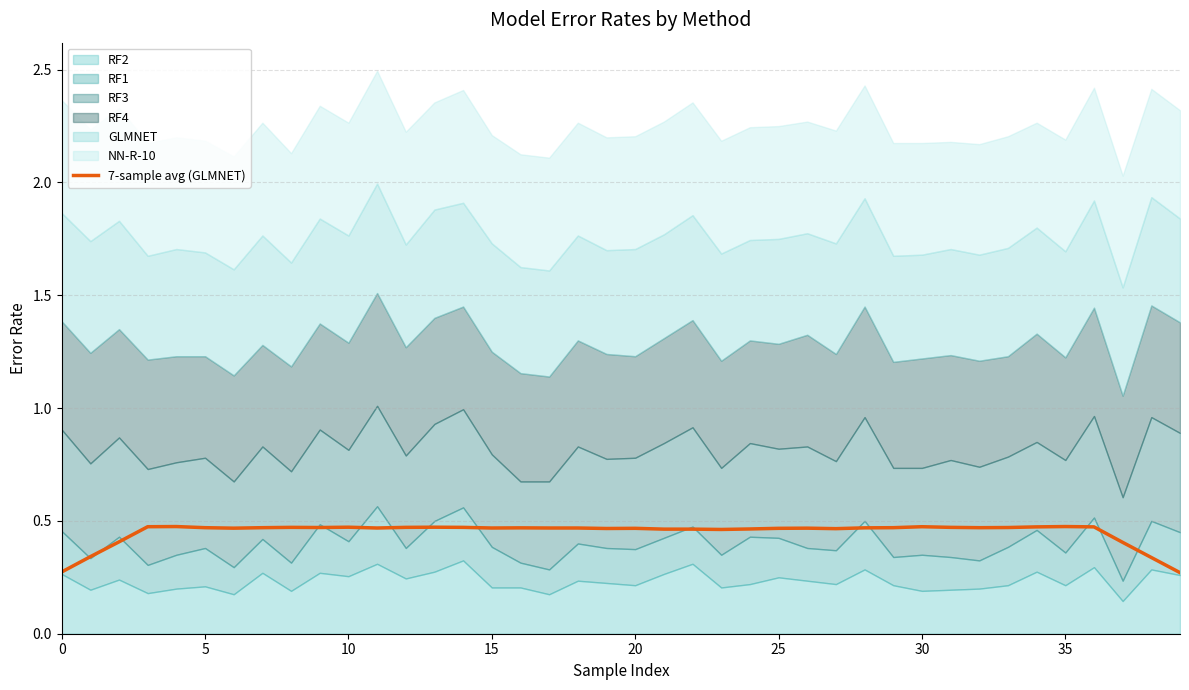

How many lines are shown in the chart?

1